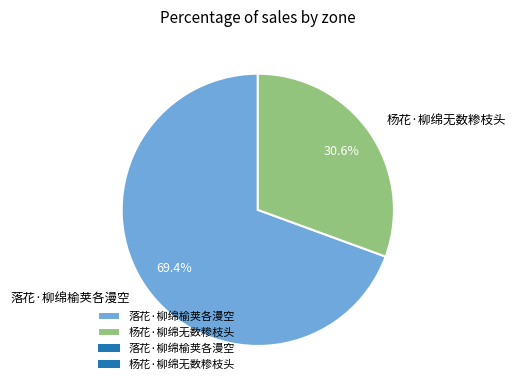

What is the majority slice?

落花·柳绵榆荚各漫空